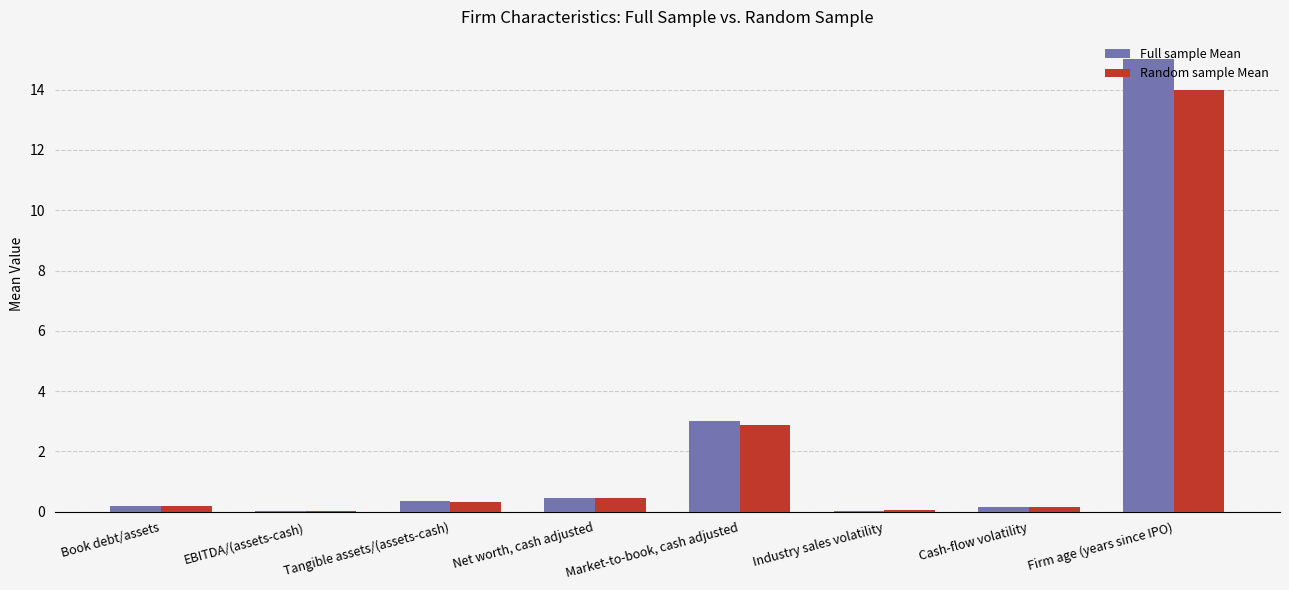

What is the maximum value shown in the chart?

15.0